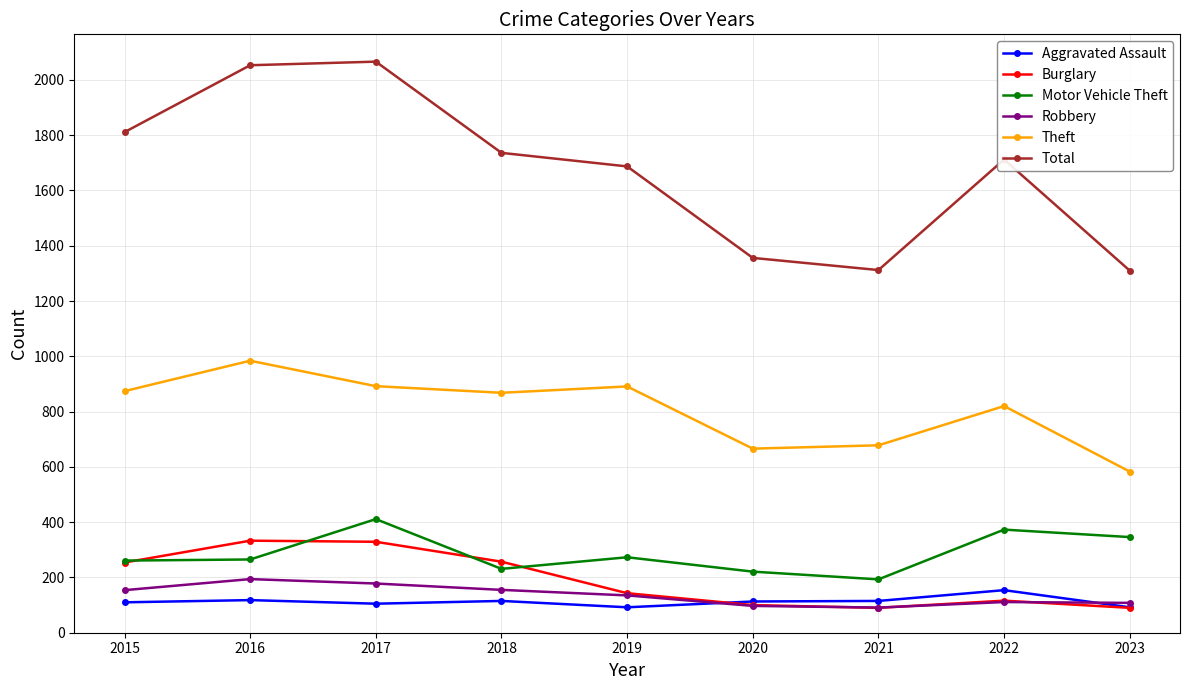

Is it true that Burglary equals 143 at 2019?

True